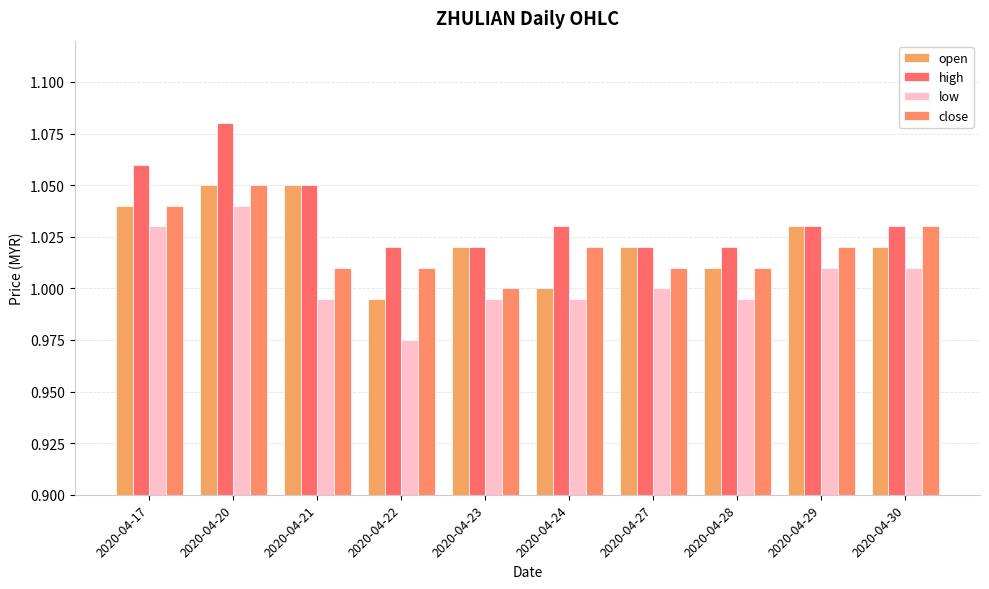

What is the difference between the maximum and second lowest values in the high series?

0.1